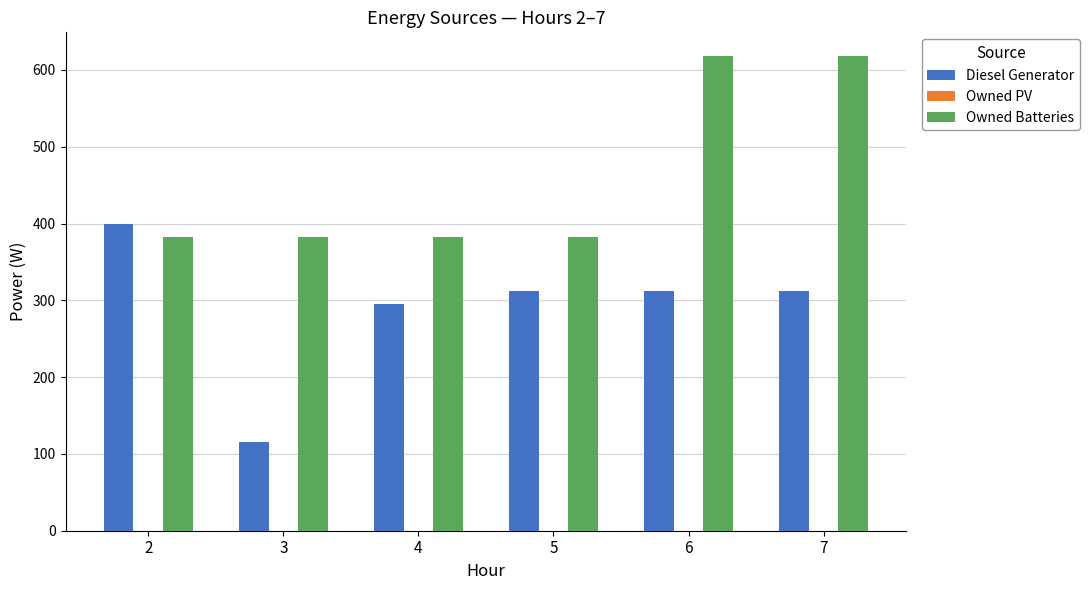

The Diesel Generator series shows 178 at 5. True or false?

False